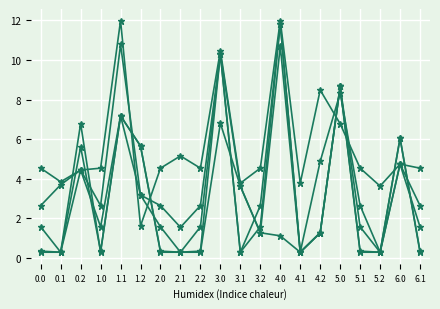

How many categories are shown in the chart?

20